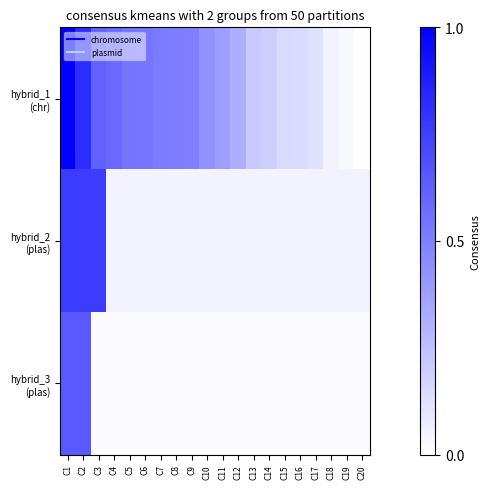

Which series has the largest range (max minus min)?

hybrid_1 (chr)